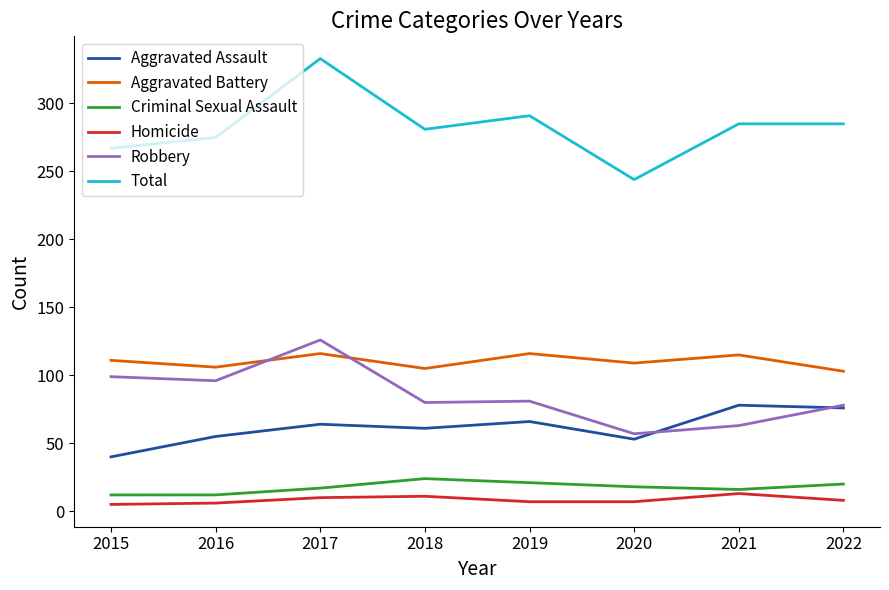

True or false: Homicide has a value of 13 at 2021.

True